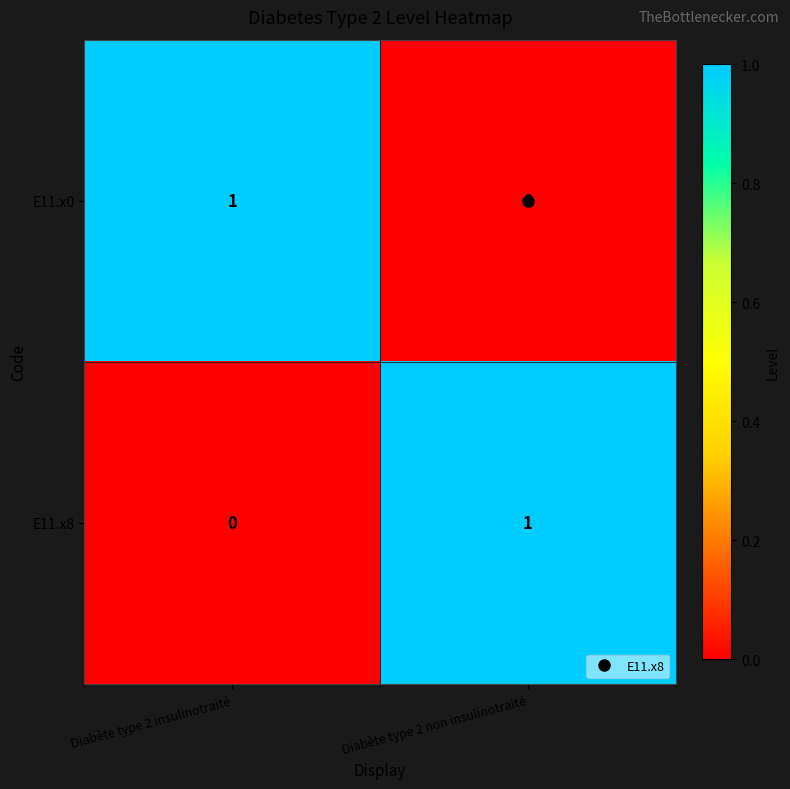

How many data points does each series have?

2